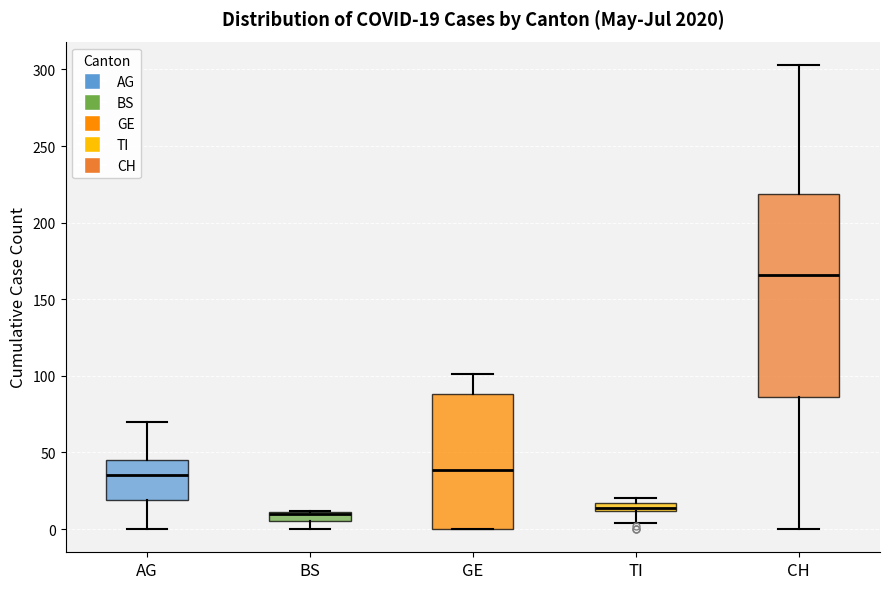

Which box is the tallest, from its lower edge to its upper edge?

CH